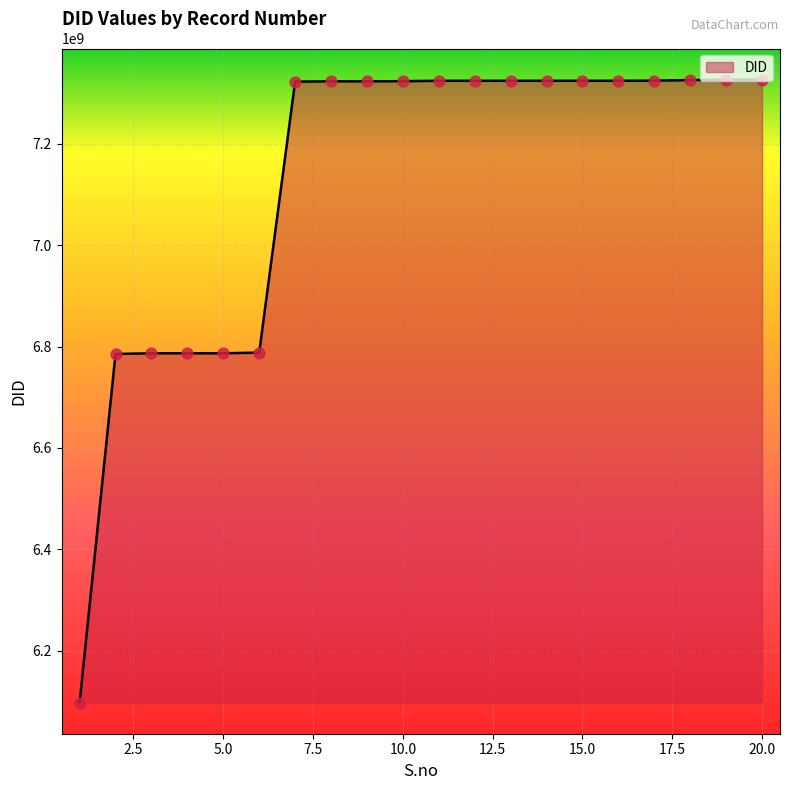

What is the maximum value shown in the chart?

7326411888